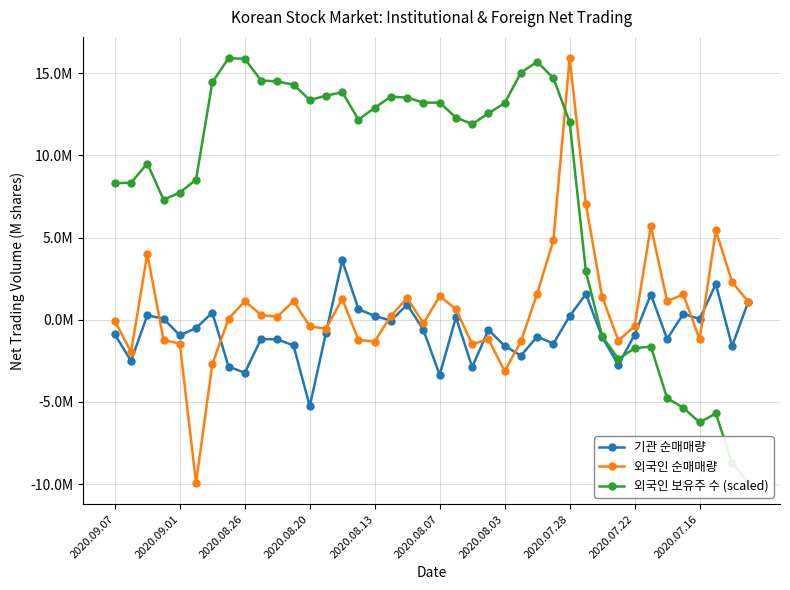

Count the number of data series in this chart.

3